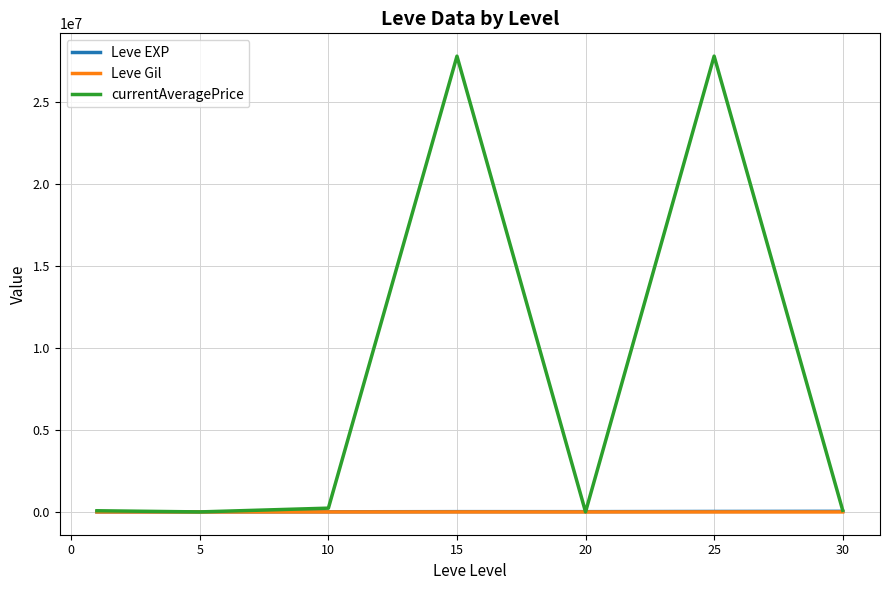

Does the chart have visible grid lines?

Yes